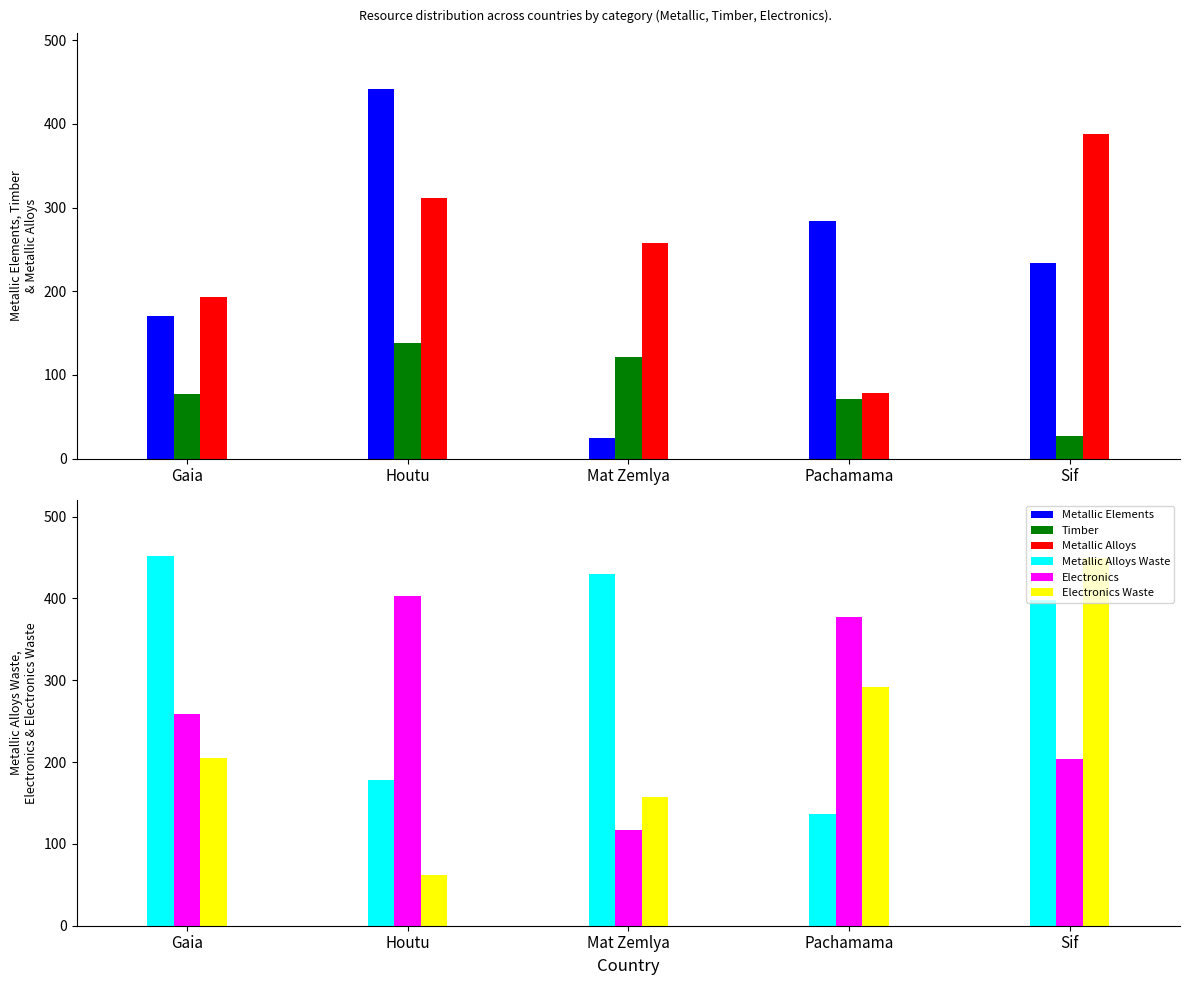

At which label does Metallic Alloys Waste reach its minimum?

Pachamama